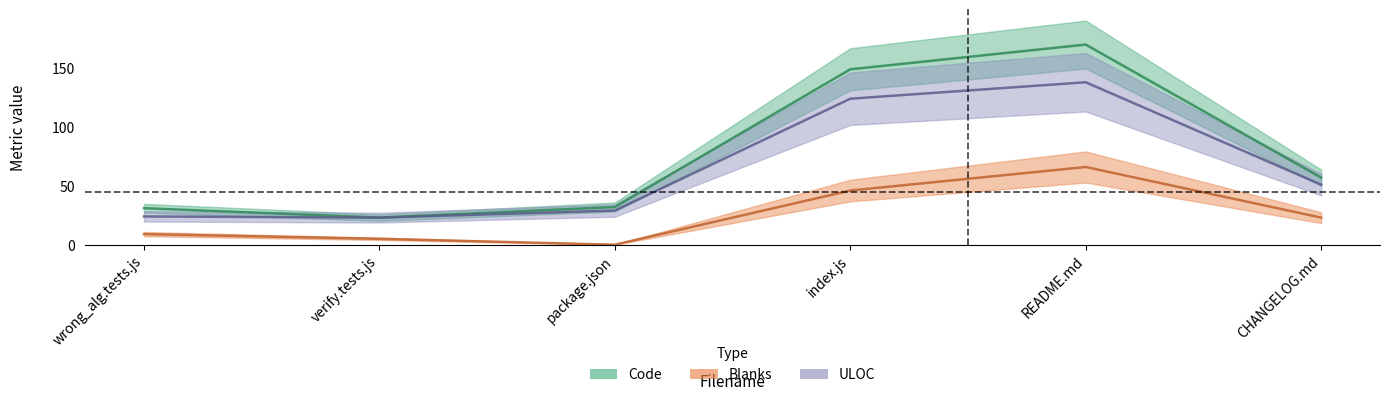

At which category does Blanks reach its first local valley?

package.json